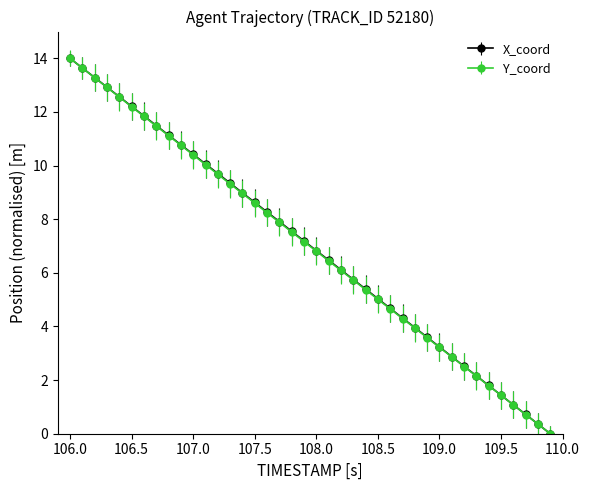

True or false: X_coord has more than 2 interior local peaks.

False